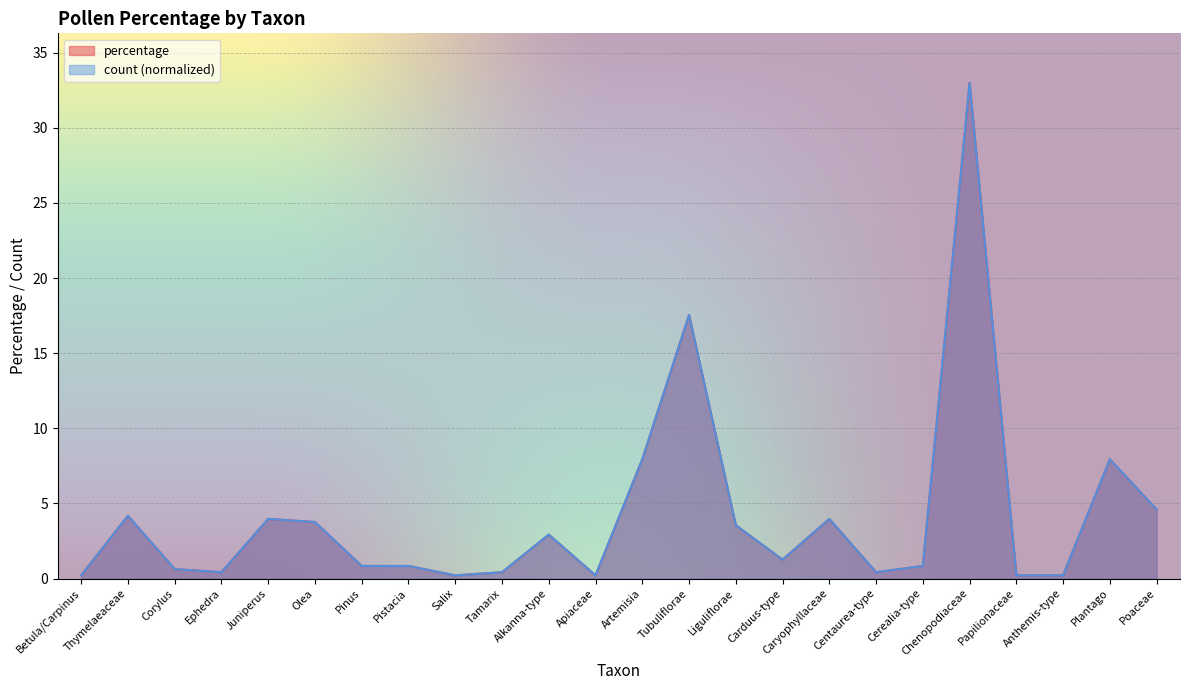

What is the total value across all series at Plantago?

15.9